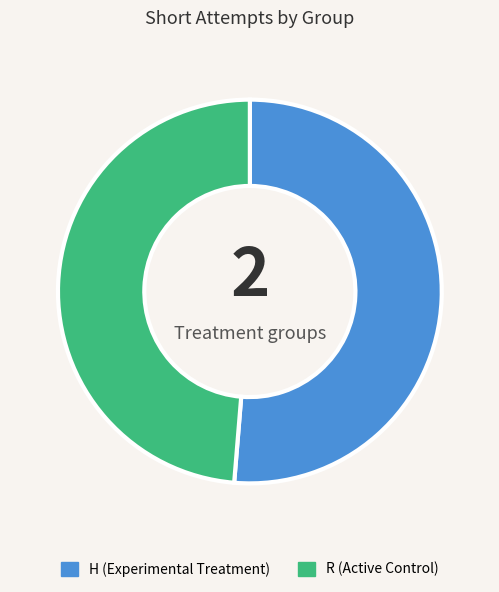

How many segments does this pie chart have?

2